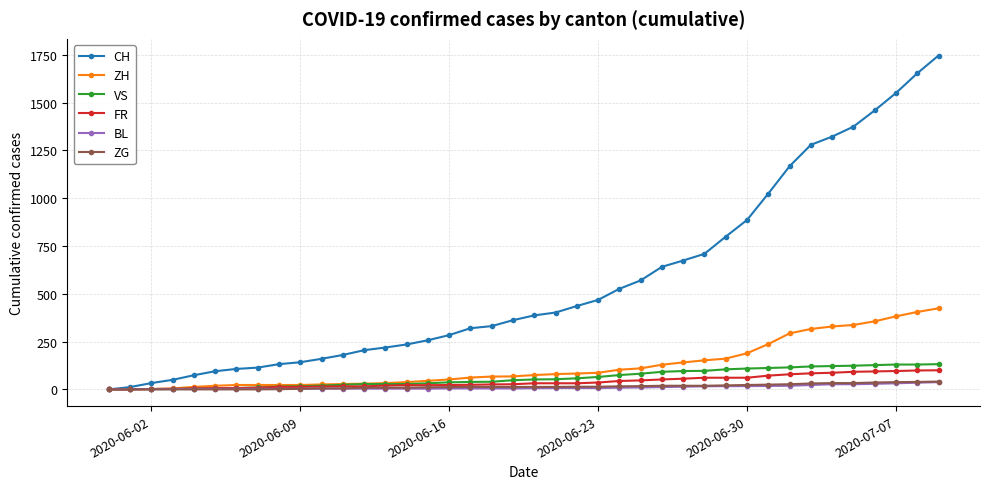

Does the chart have visible grid lines?

Yes